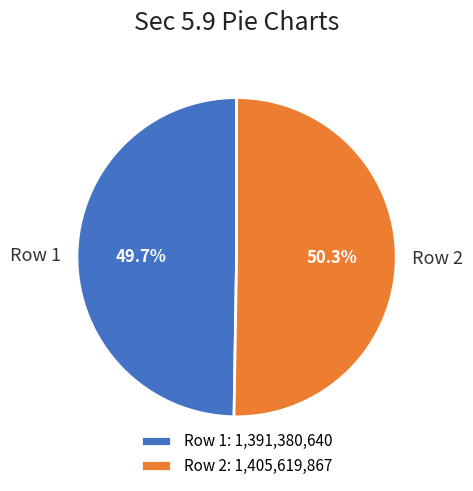

To the nearest percent, what portion does Row 1 represent?

50%